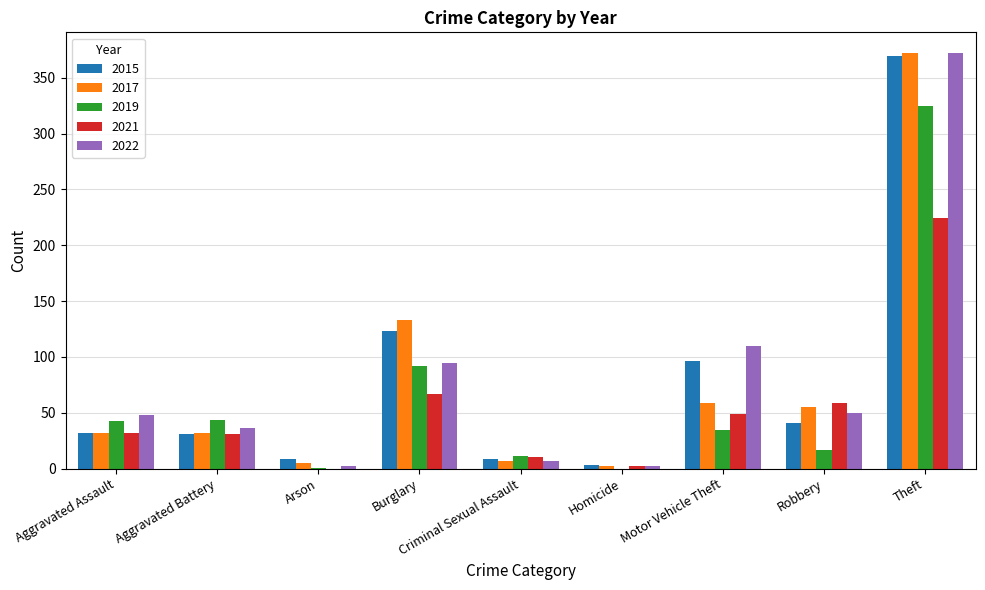

Where is 2017 nearest to the value 187?

Burglary